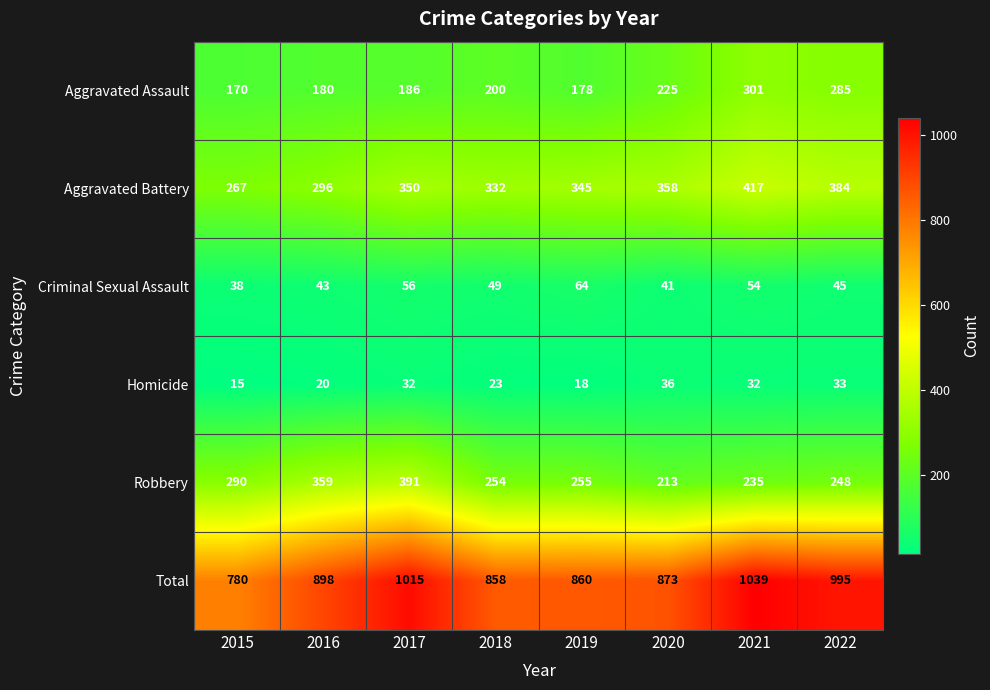

What is the difference between the highest and lowest values at 2016?

878